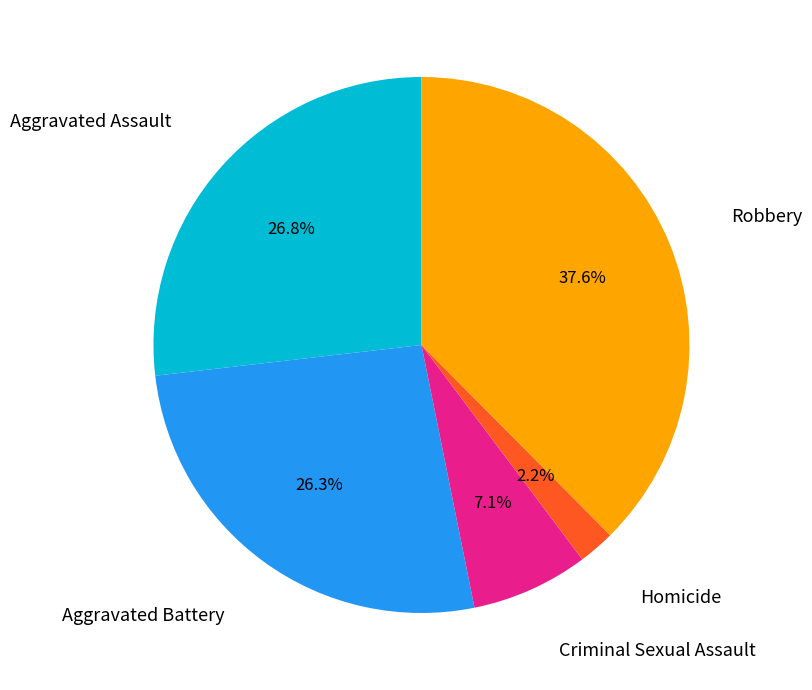

Is there a majority slice in this chart?

No